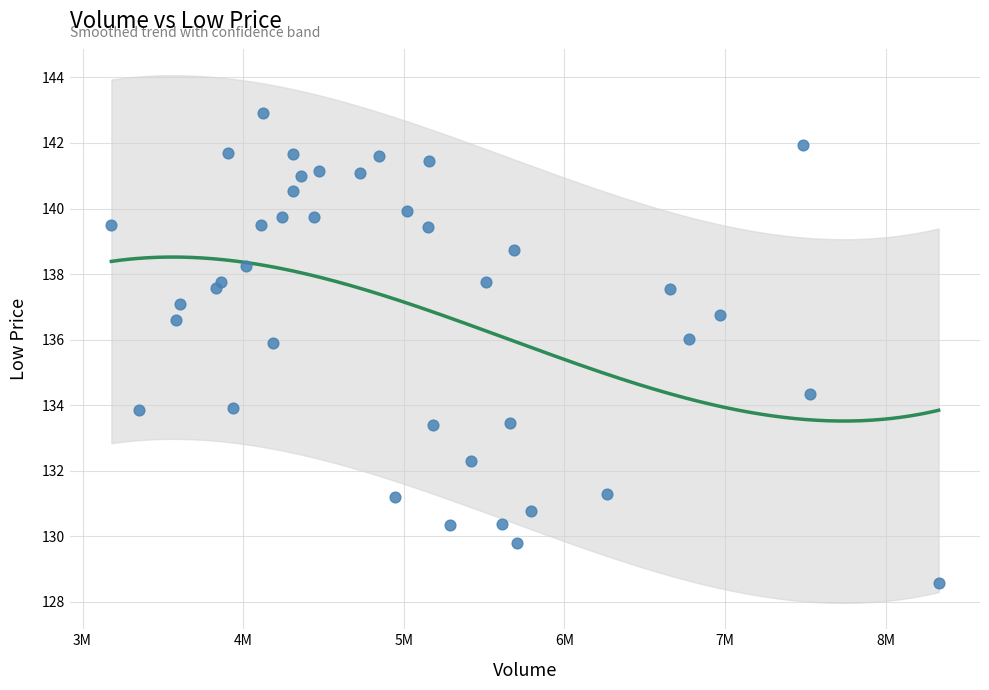

What Y value in the scatter plot is closest to 135?

134.3